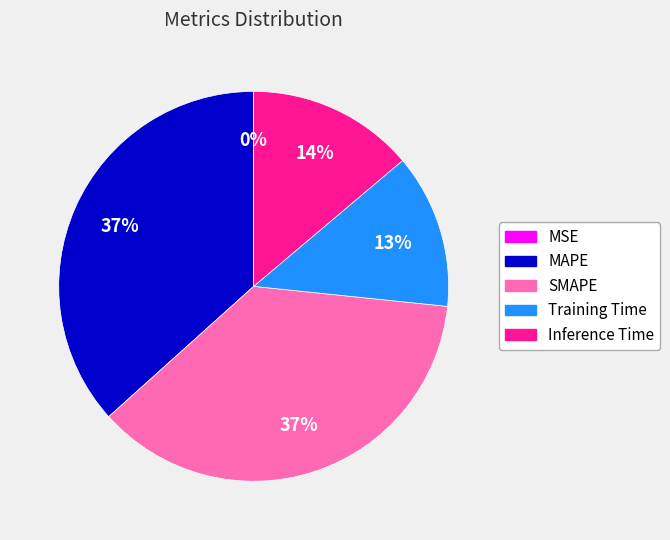

Is the sum of Inference Time and SMAPE greater than half?

Yes